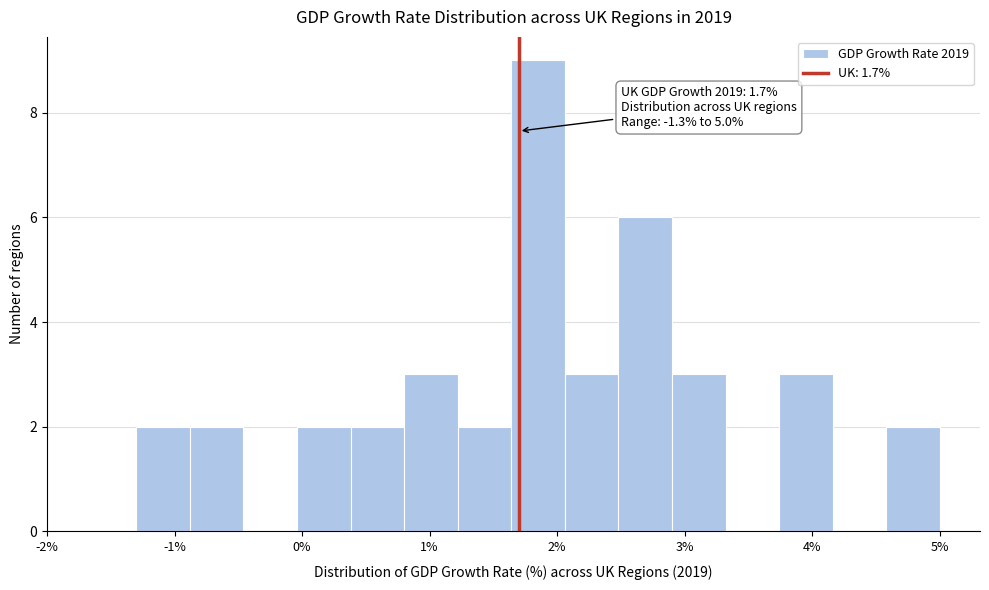

Over which range of the x-axis is the bar tallest?

1.64 to 2.06